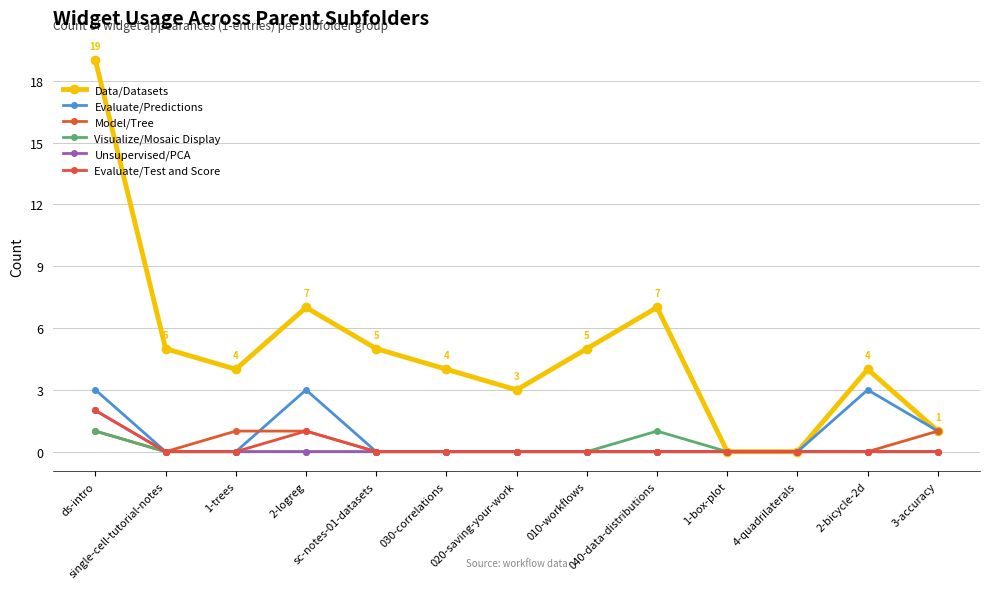

How many distinct data groups are displayed?

6